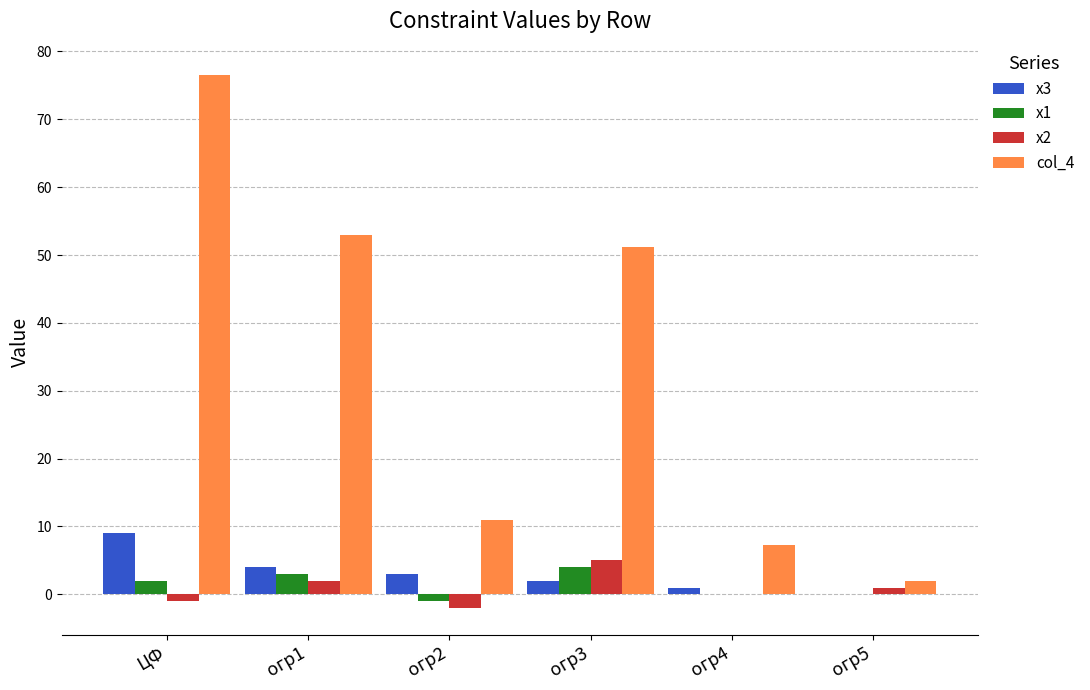

What are all the series names shown in the legend?

х3, х1, х2, col_4